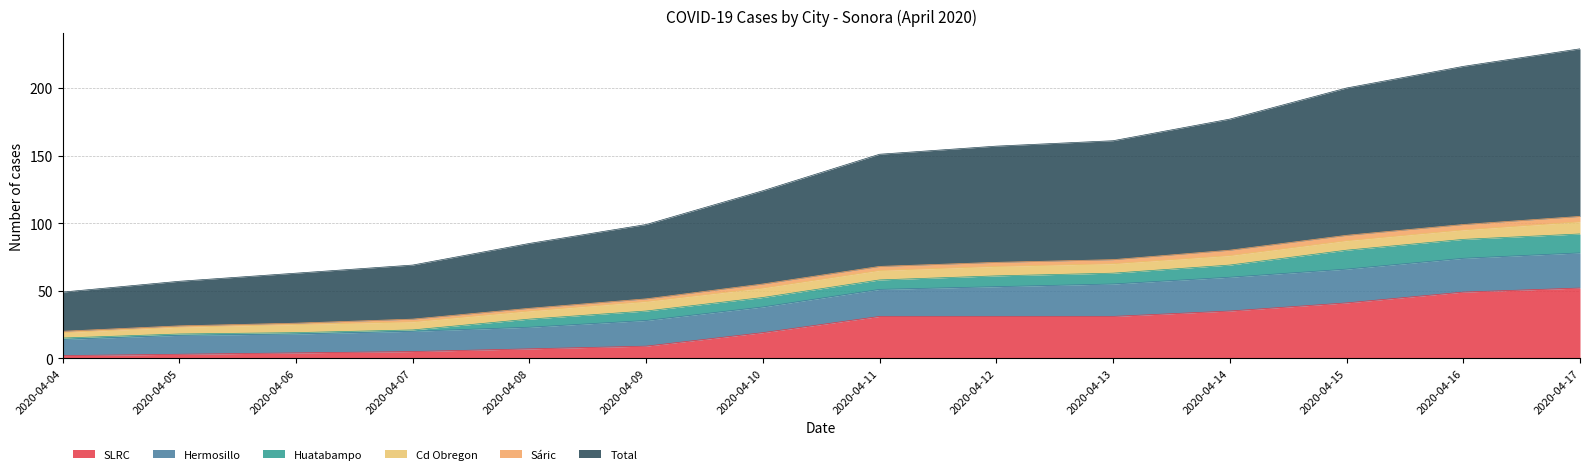

Does the chart have visible grid lines?

Yes